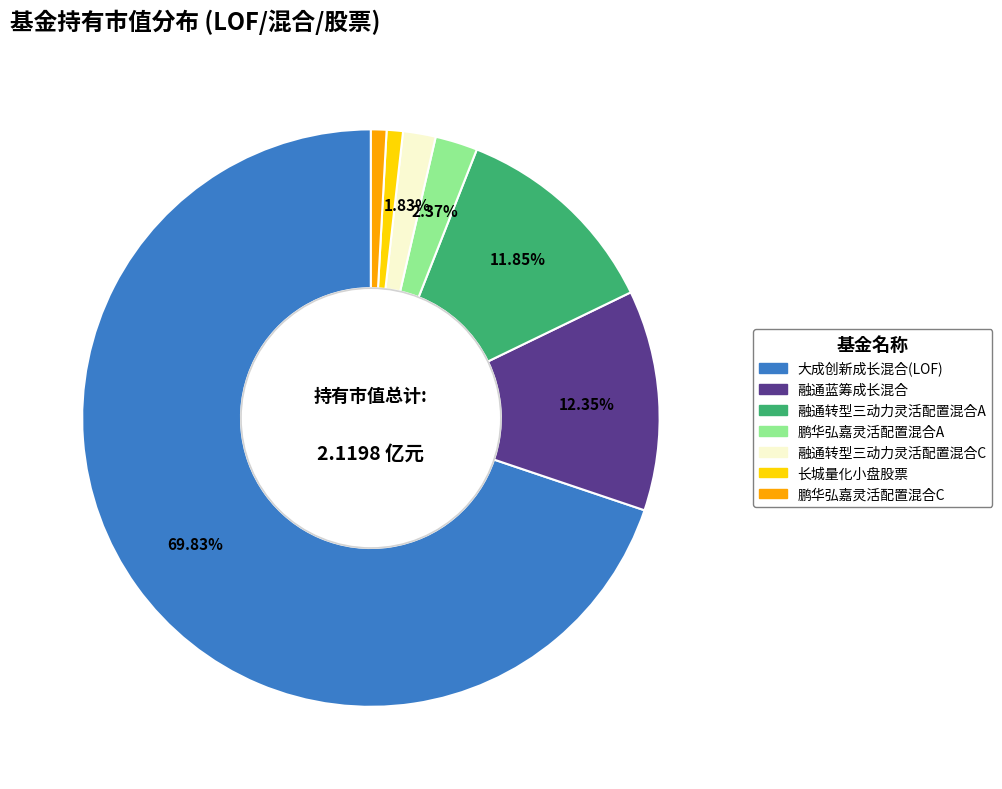

Count the number of slices in the pie.

7